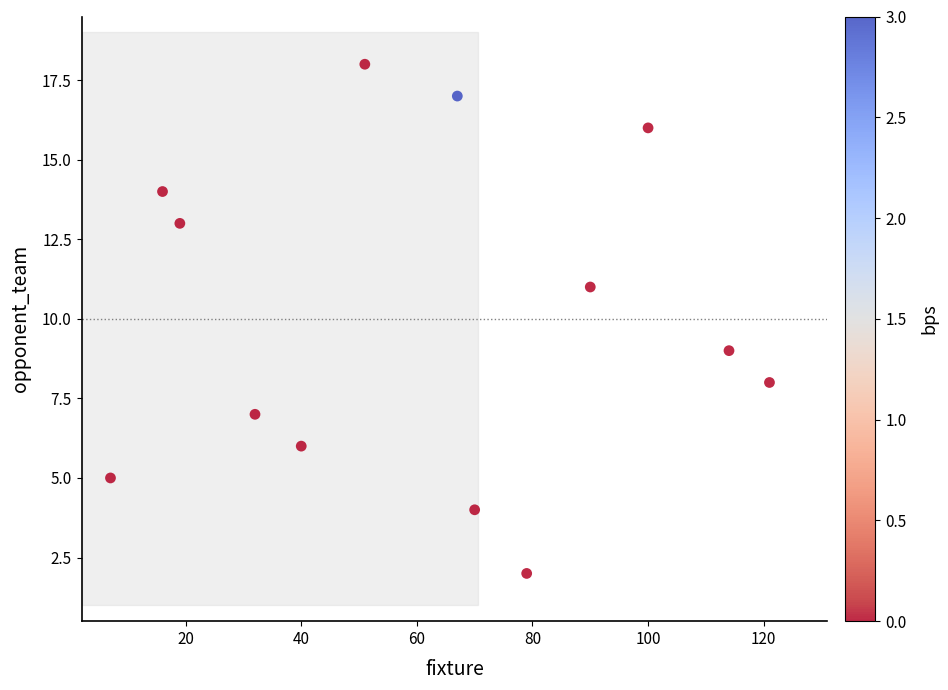

What is the range of X values (max minus min)?

114